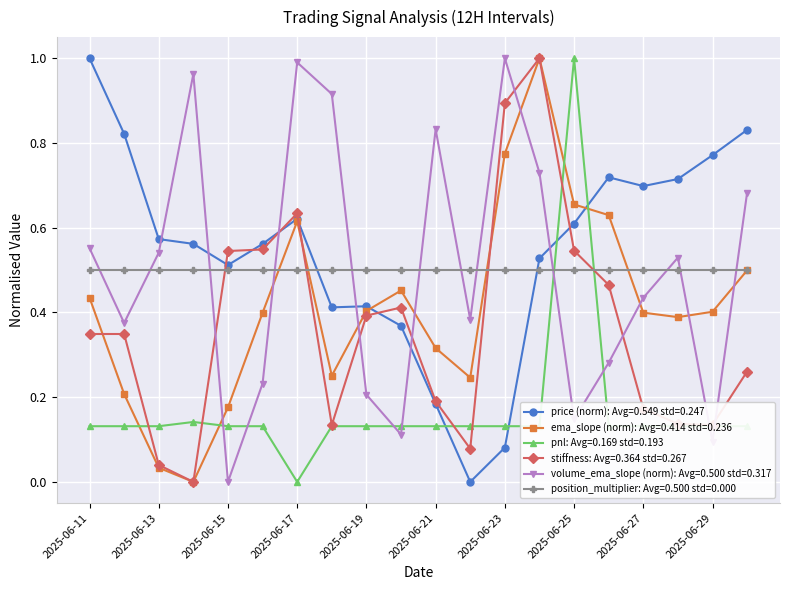

Count the number of categories in the chart.

20